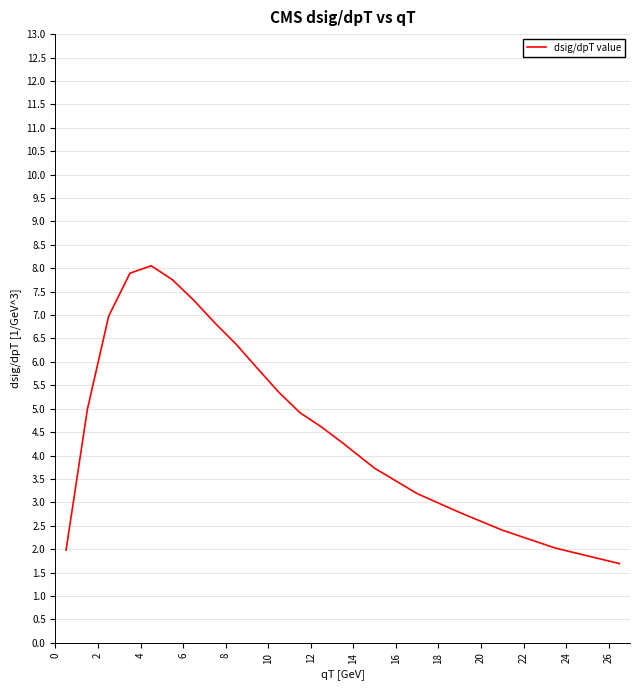

What is the smallest value displayed?

1.7